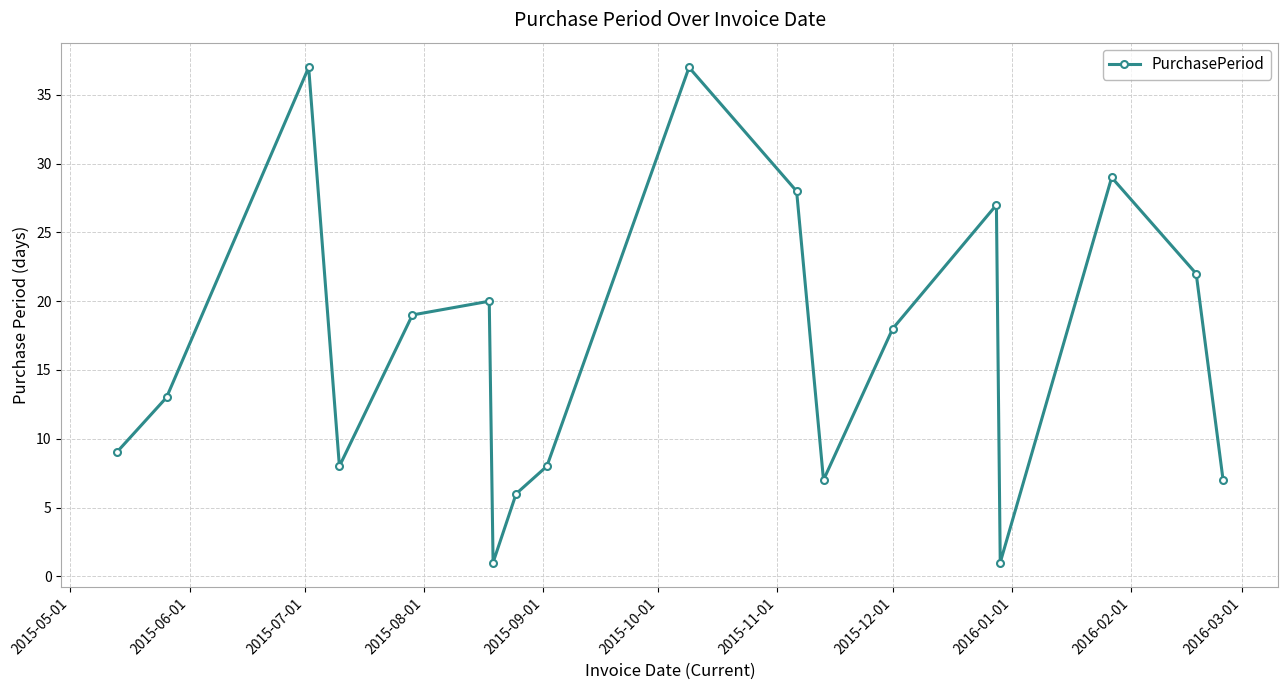

What is the value of the 2nd point from the left?

13